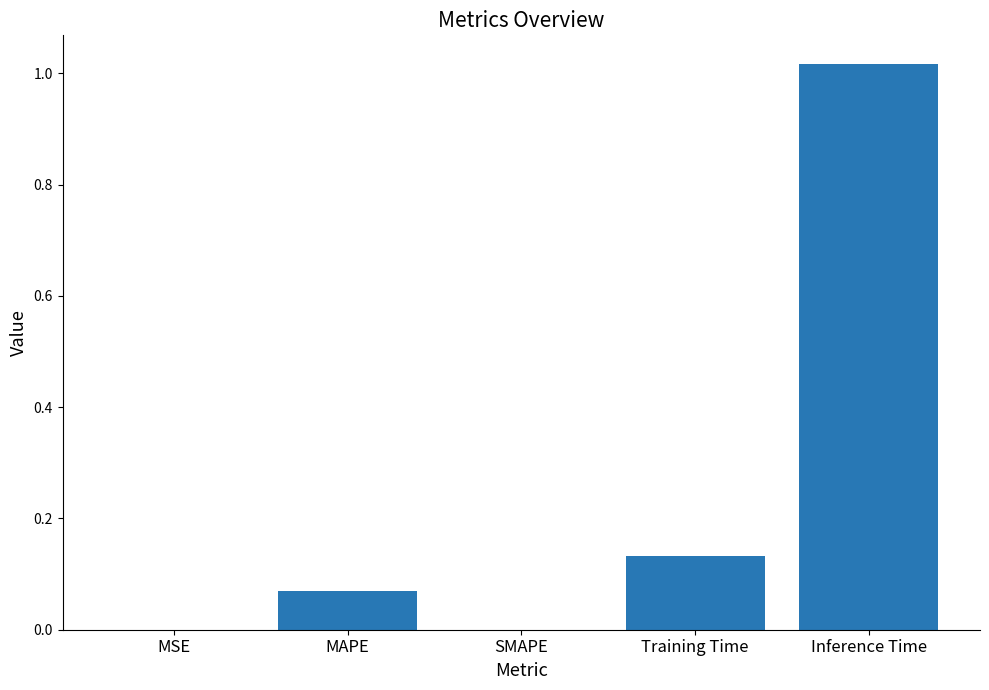

What is the change in value from MAPE to Inference Time?

+0.9